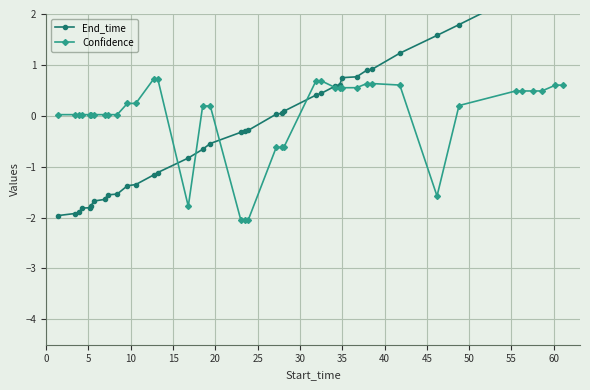

What is the value of the Confidence point at the 14th from the left?

0.7